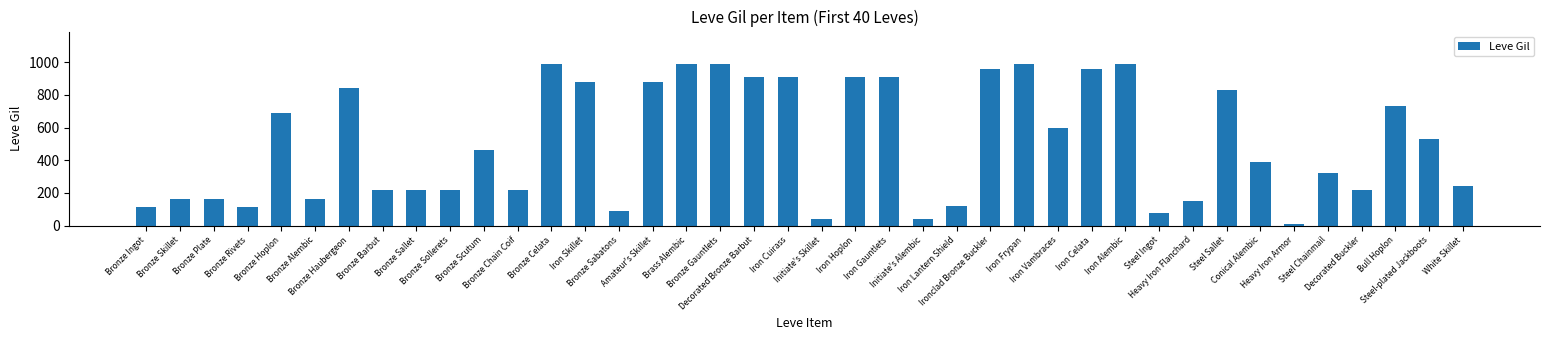

What value does the data have at Iron Lantern Shield?

120